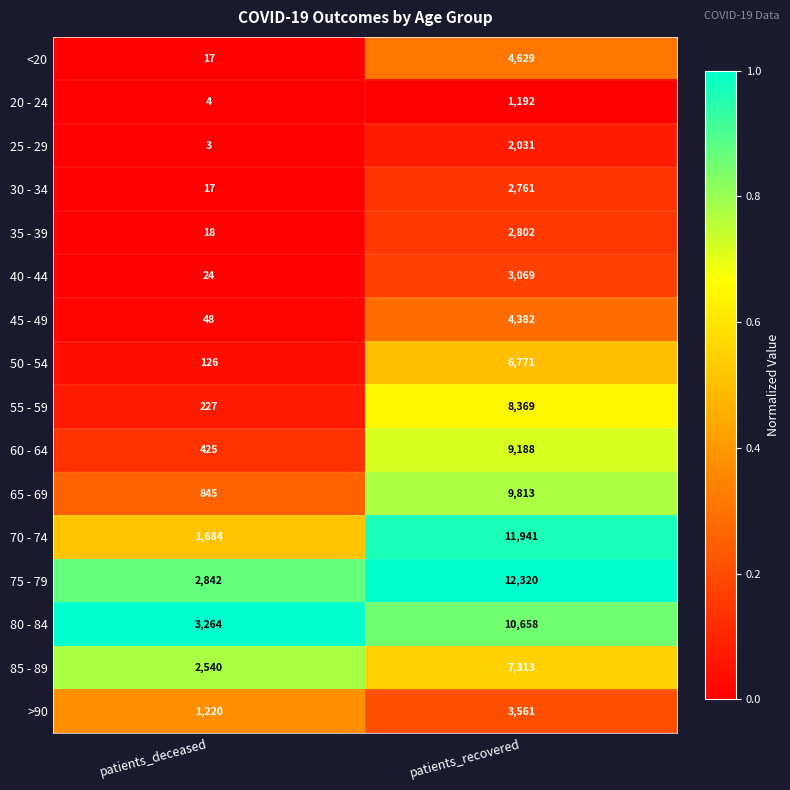

What is the spread (max minus min) of values at patients_deceased?

3261